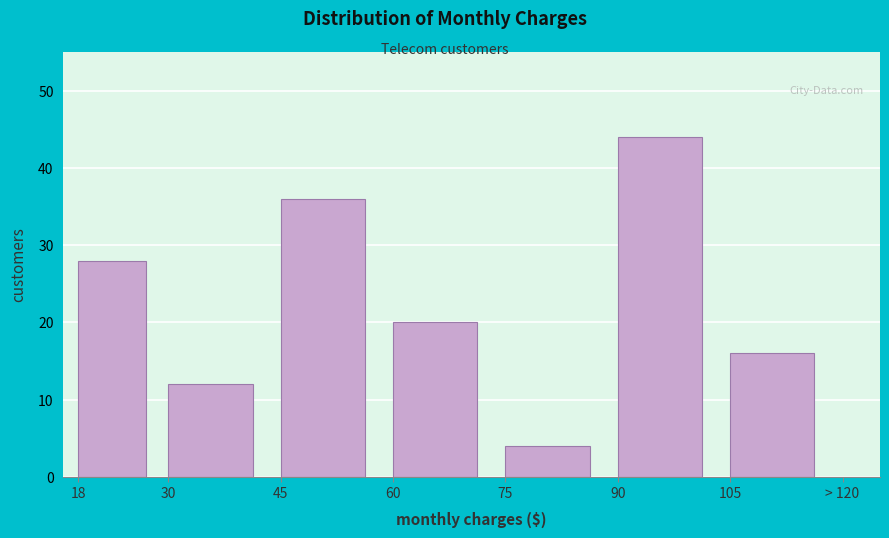

Reading left to right, list all the values displayed in this chart.

18=28	30=12	45=36	60=20	75=4	90=44	105=16